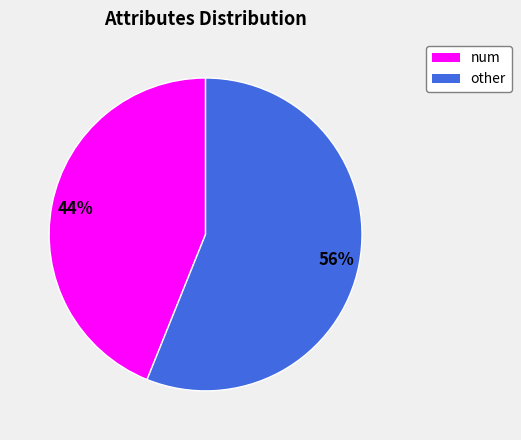

Count the number of slices in the pie.

2